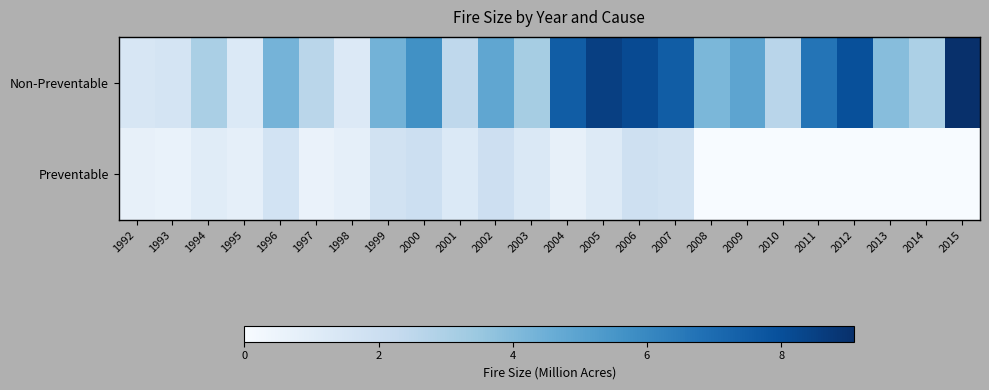

Which series has the widest spread of values?

Non-Preventable